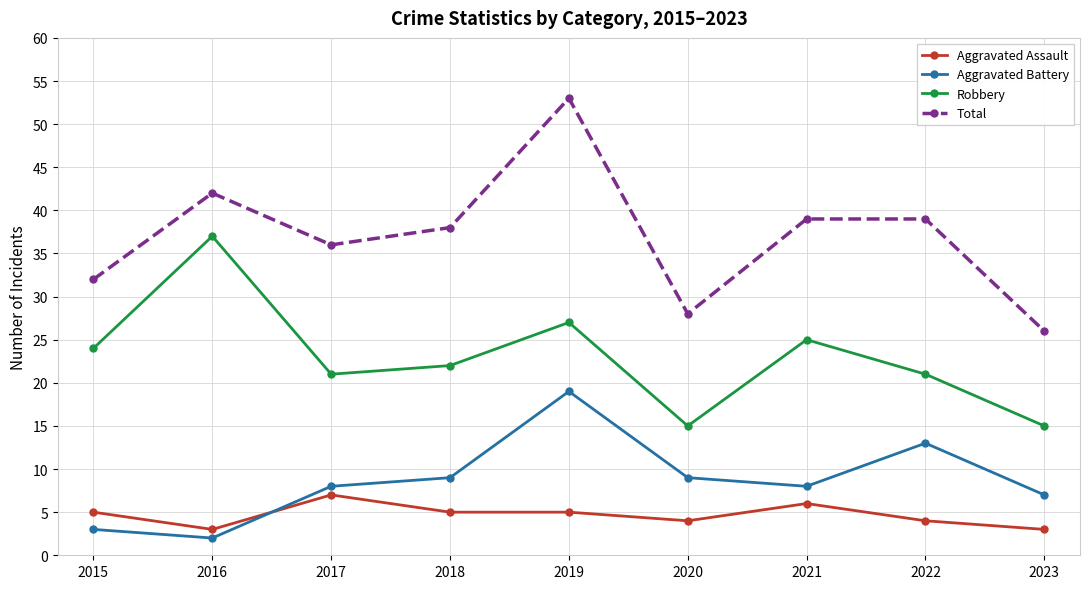

Is it true that Aggravated Assault equals 2 at 2015?

False